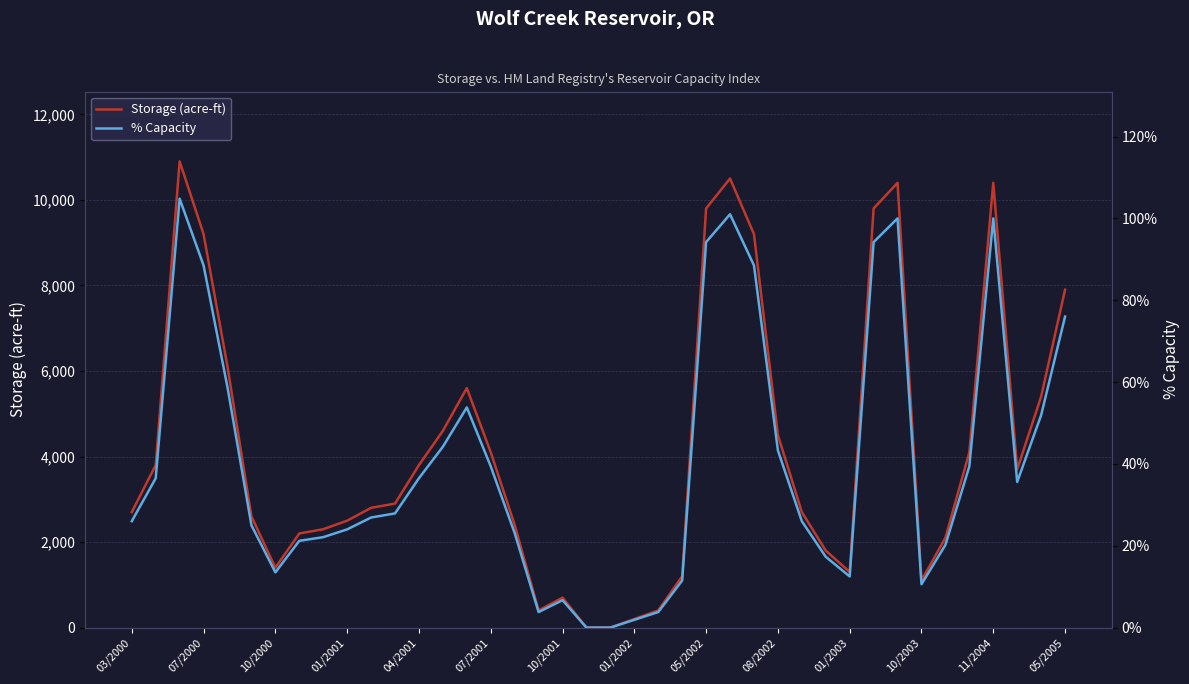

Is it true that Storage (acre-ft) equals 1974 at 10/2003?

False